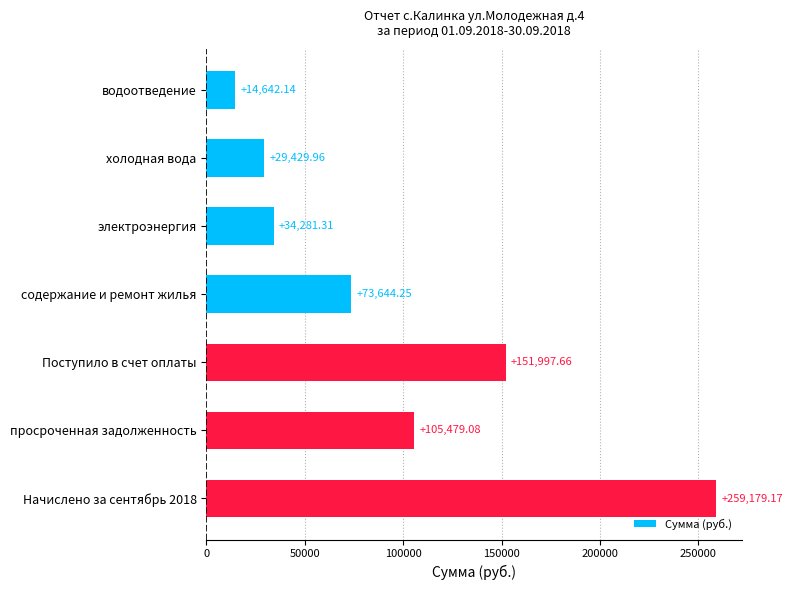

Which category has the highest value across all series?

Начислено за сентябрь 2018